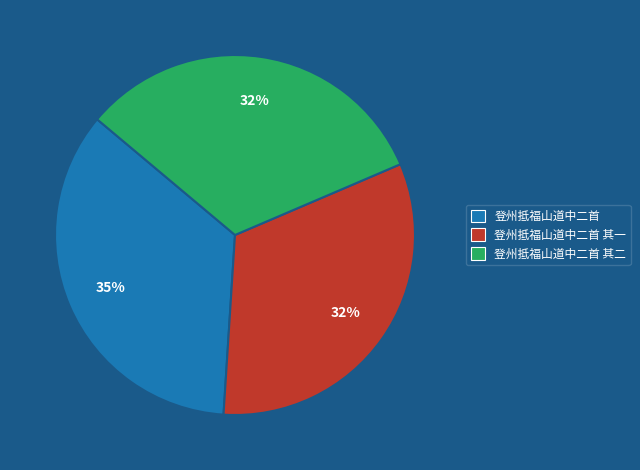

To the nearest percent, what is the average slice percentage?

33%